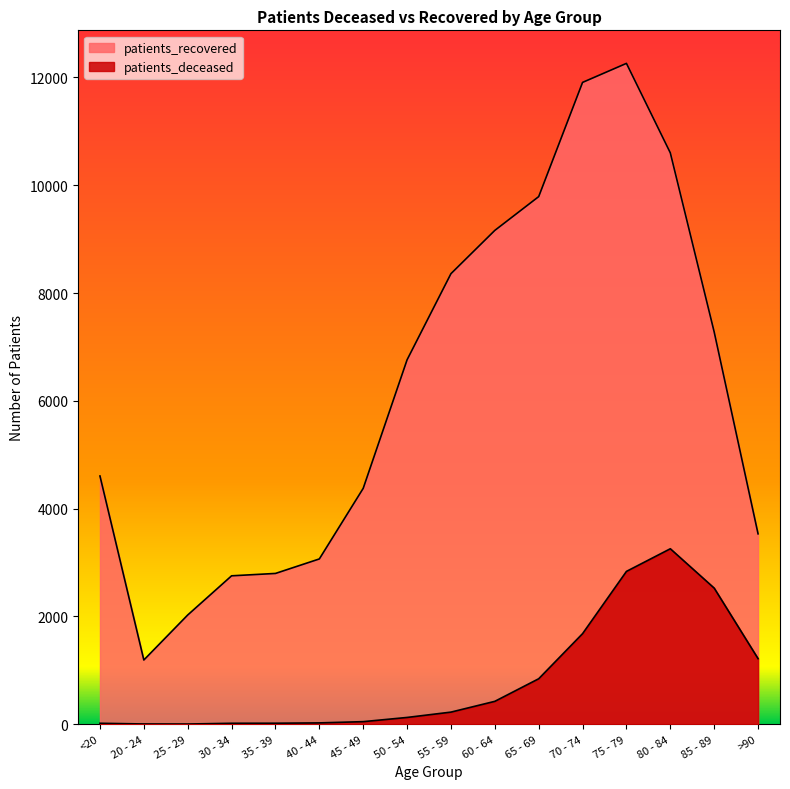

What are all the series names shown in the legend?

patients_deceased, patients_recovered